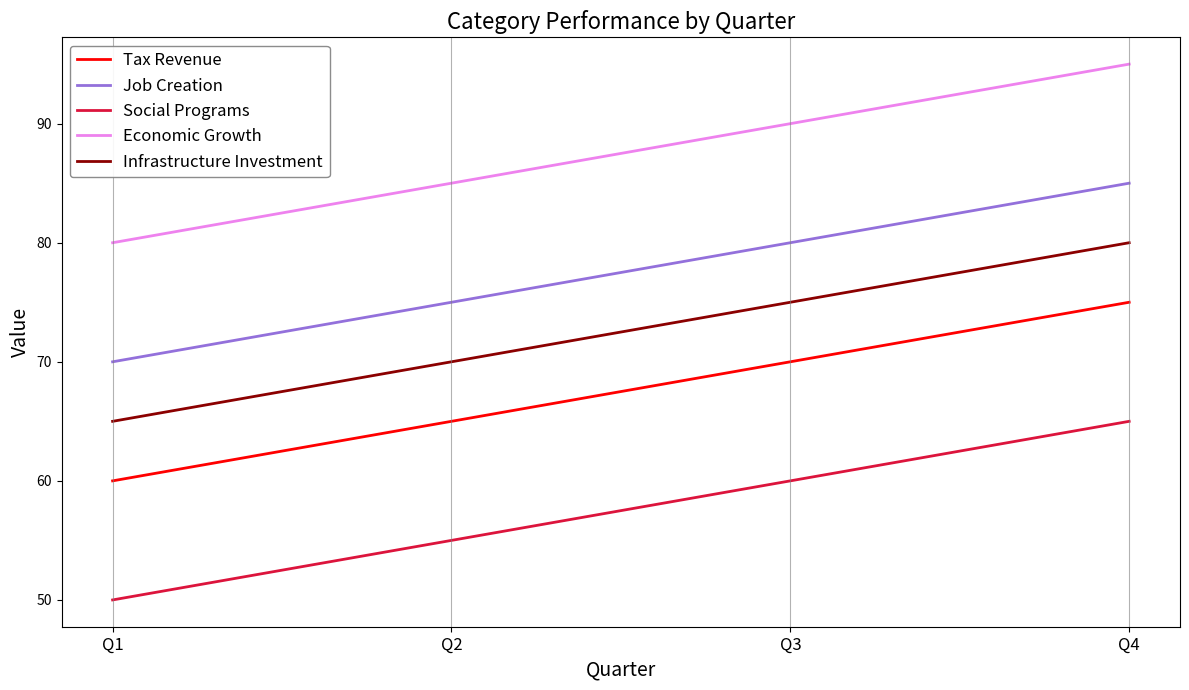

Reading left to right, what are all the values shown in this chart?

Tax Revenue: 60	65	70	75
Job Creation: 70	75	80	85
Social Programs: 50	55	60	65
Economic Growth: 80	85	90	95
Infrastructure Investment: 65	70	75	80